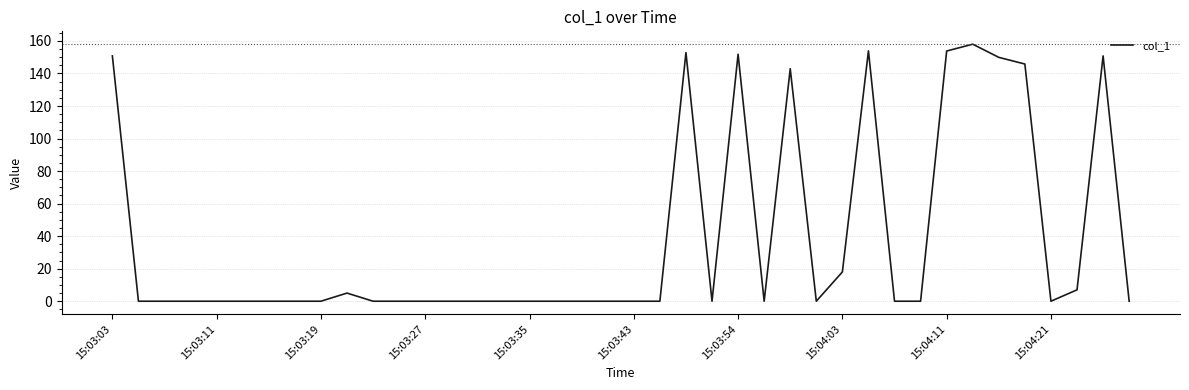

What is the difference between the maximum and minimum values?

158.0